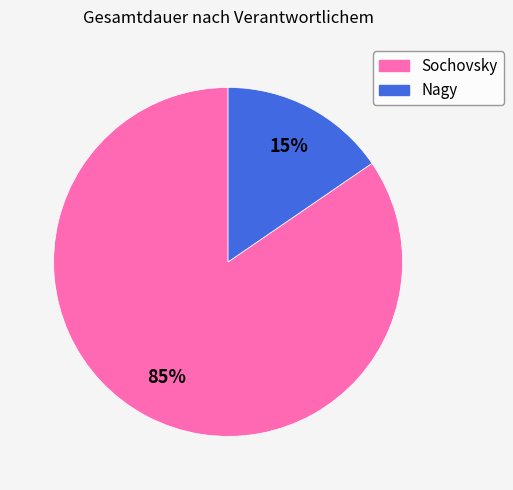

How many segments does this pie chart have?

2